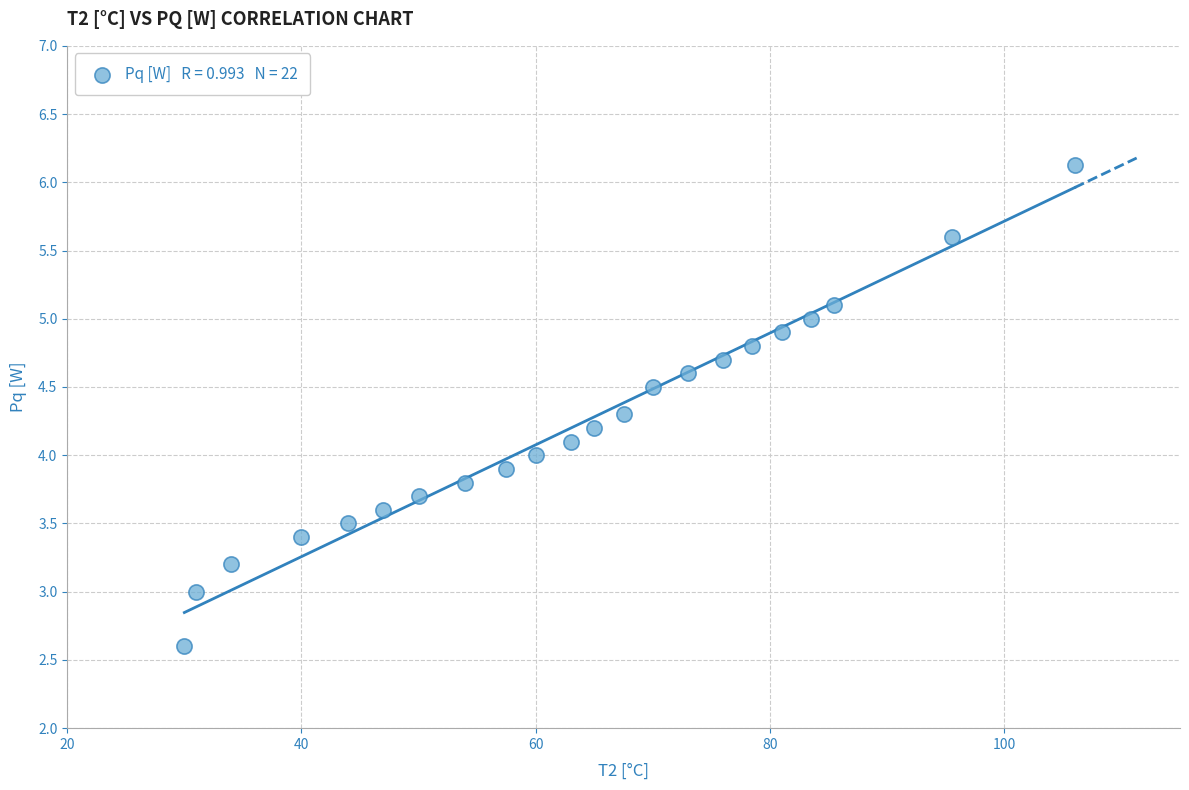

What is the range of Y values (max minus min)?

3.5